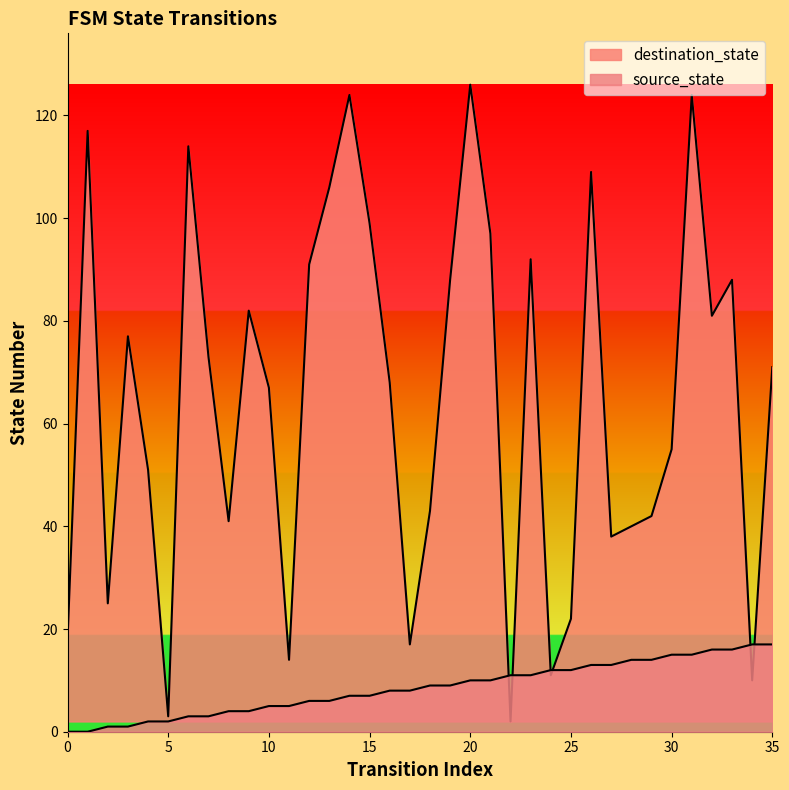

Between which two adjacent categories do destination_state and source_state first intersect?

21 and 22